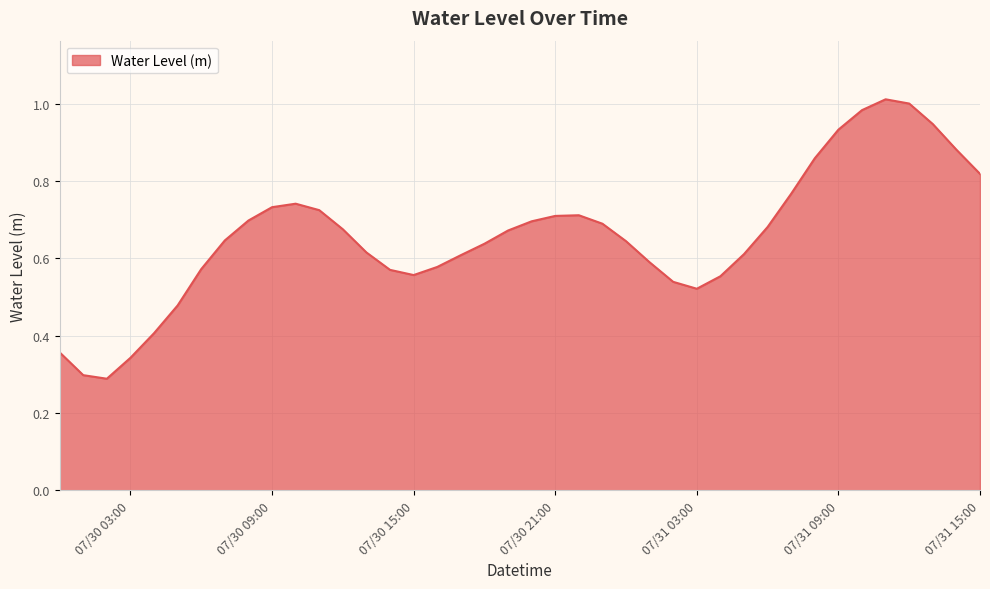

Rank the categories by value from lowest to highest.

2024-07-30 02:00:00, 2024-07-30 01:00:00, 2024-07-30 03:00:00, 2024-07-30 00:00:00, 2024-07-30 04:00:00, 2024-07-30 05:00:00, 2024-07-31 03:00:00, 2024-07-31 02:00:00, 2024-07-31 04:00:00, 2024-07-30 15:00:00, 2024-07-30 14:00:00, 2024-07-30 06:00:00, 2024-07-30 16:00:00, 2024-07-31 01:00:00, 2024-07-30 17:00:00, 2024-07-31 05:00:00, 2024-07-30 13:00:00, 2024-07-30 18:00:00, 2024-07-31 00:00:00, 2024-07-30 07:00:00, 2024-07-30 19:00:00, 2024-07-30 12:00:00, 2024-07-31 06:00:00, 2024-07-30 23:00:00, 2024-07-30 20:00:00, 2024-07-30 08:00:00, 2024-07-30 21:00:00, 2024-07-30 22:00:00, 2024-07-30 11:00:00, 2024-07-30 09:00:00, 2024-07-30 10:00:00, 2024-07-31 07:00:00, 2024-07-31 15:00:00, 2024-07-31 08:00:00, 2024-07-31 14:00:00, 2024-07-31 09:00:00, 2024-07-31 13:00:00, 2024-07-31 10:00:00, 2024-07-31 12:00:00, 2024-07-31 11:00:00